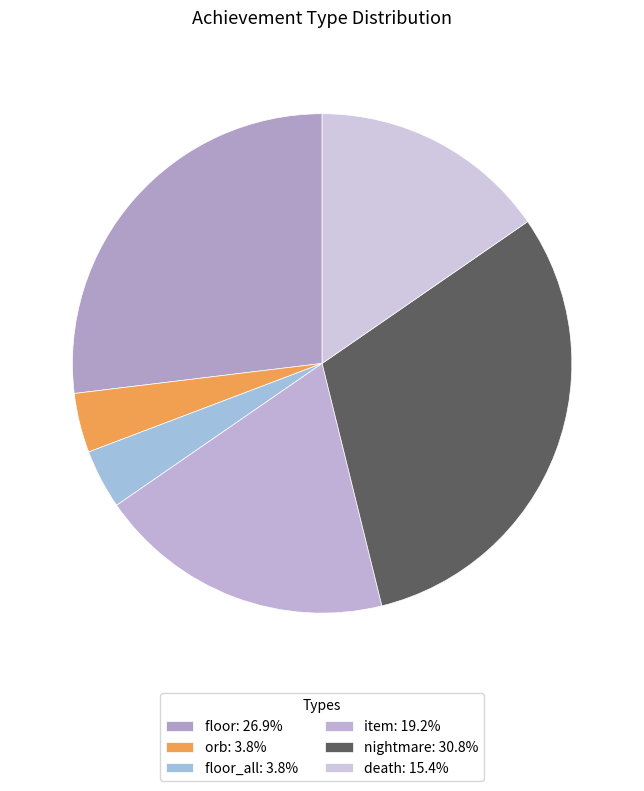

Count the number of slices in the pie.

6